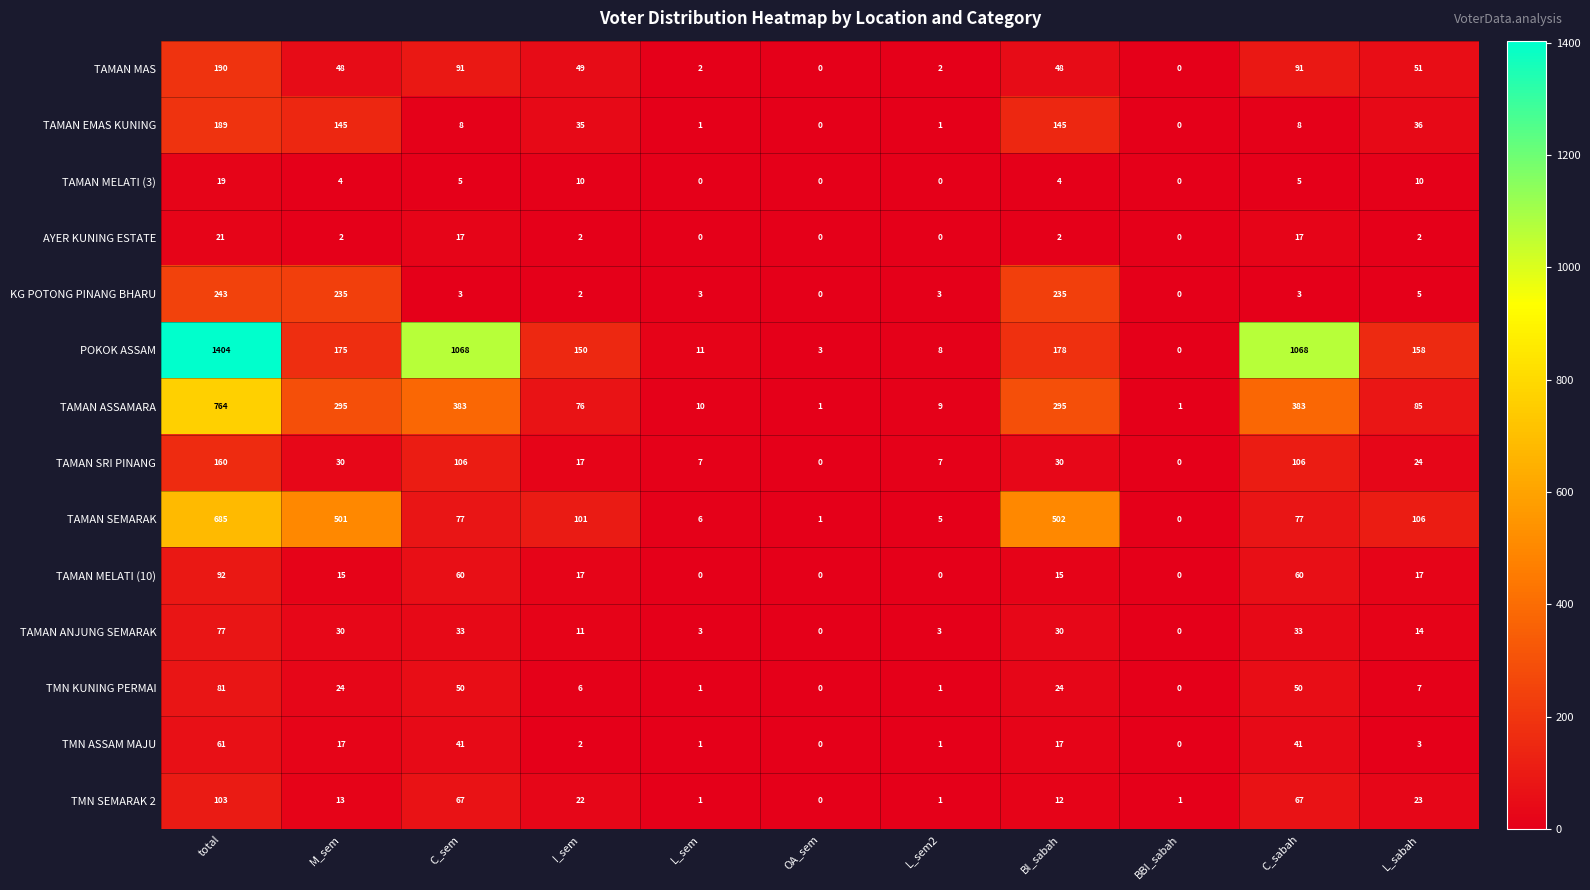

Is it true that TAMAN MELATI (10) equals 124 at total?

False